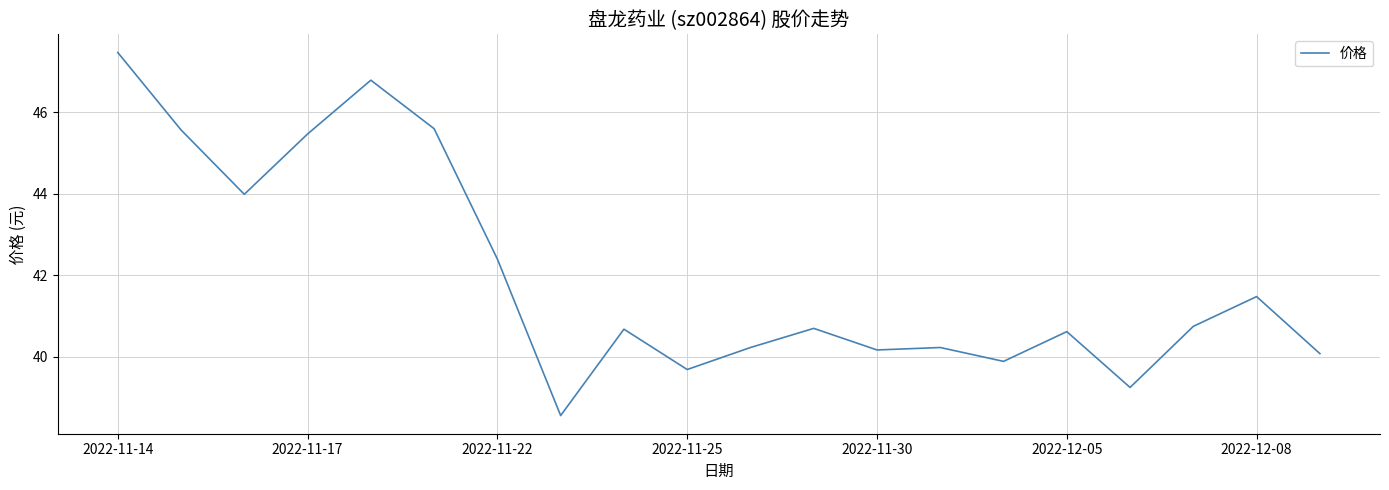

What is the difference between the maximum and minimum values?

8.9